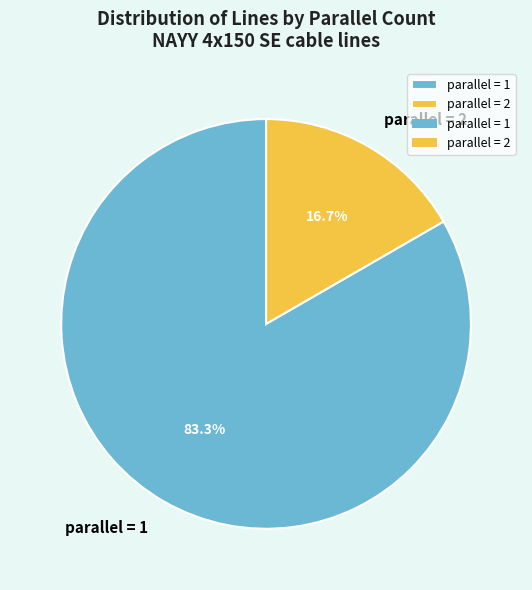

Does parallel = 1 account for over 50% of the chart?

Yes